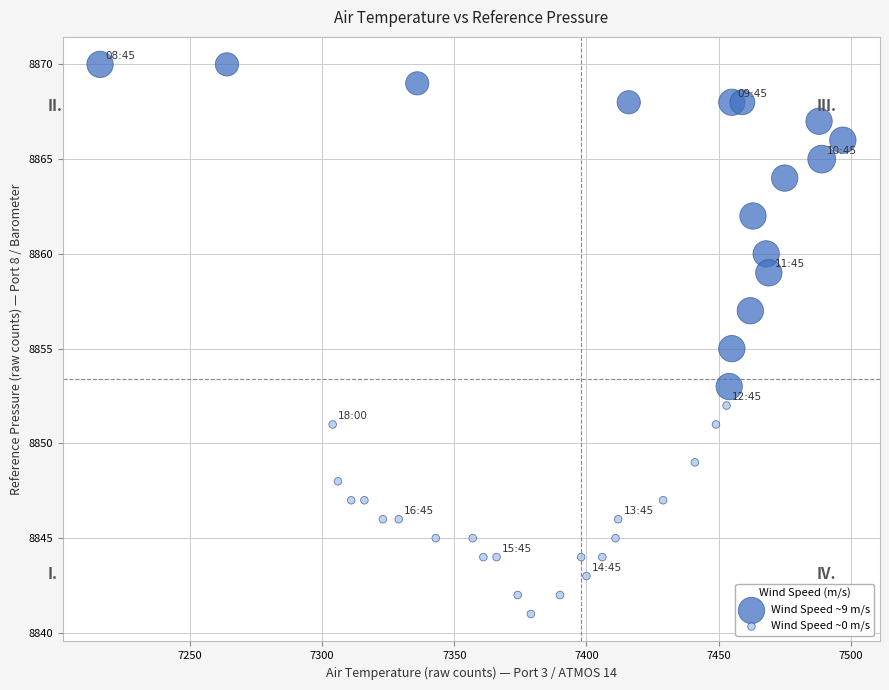

What is the range of X values (max minus min)?

281